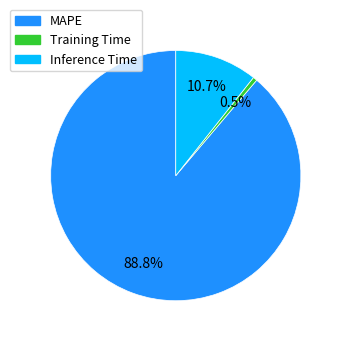

How many segments does this pie chart have?

3